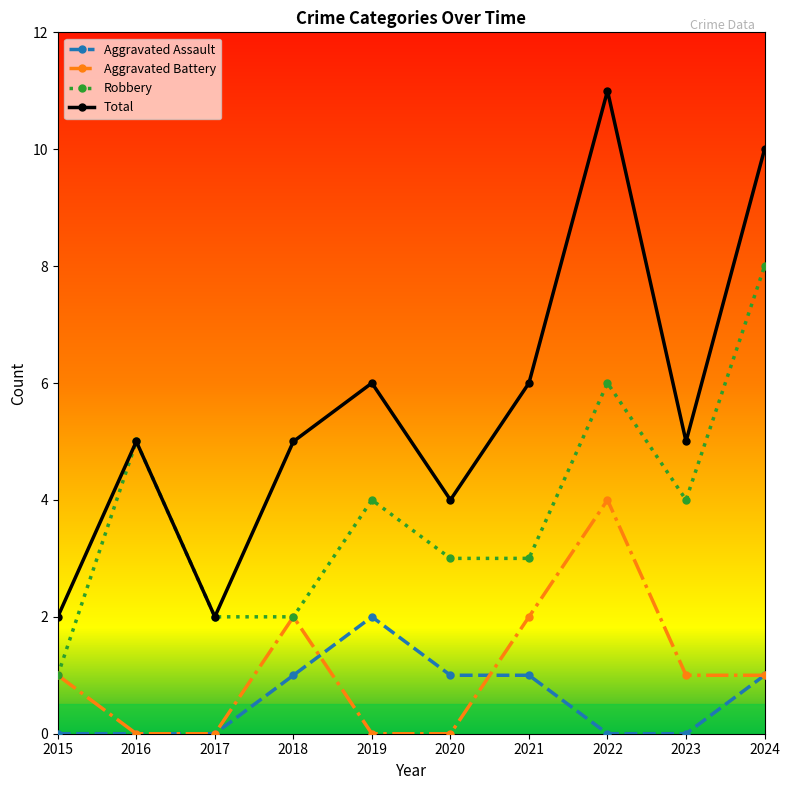

Reading left to right, extract all data points from this chart.

Aggravated Assault: 0	0	0	1	2	1	1	0	0	1
Aggravated Battery: 1	0	0	2	0	0	2	4	1	1
Robbery: 1	5	2	2	4	3	3	6	4	8
Total: 2	5	2	5	6	4	6	11	5	10